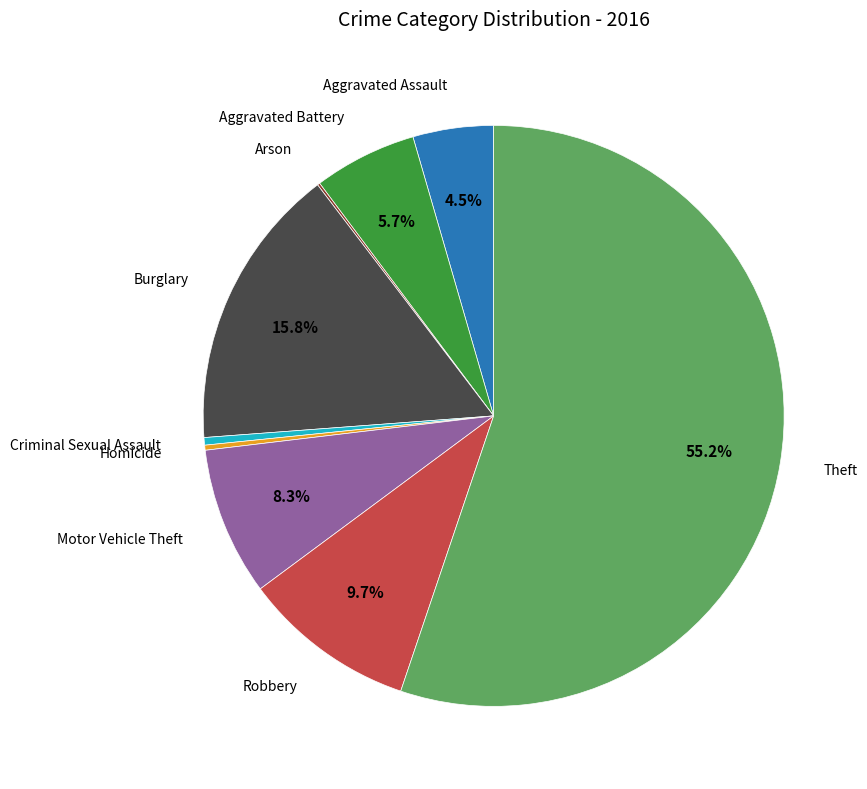

Does any single category account for the majority?

Yes